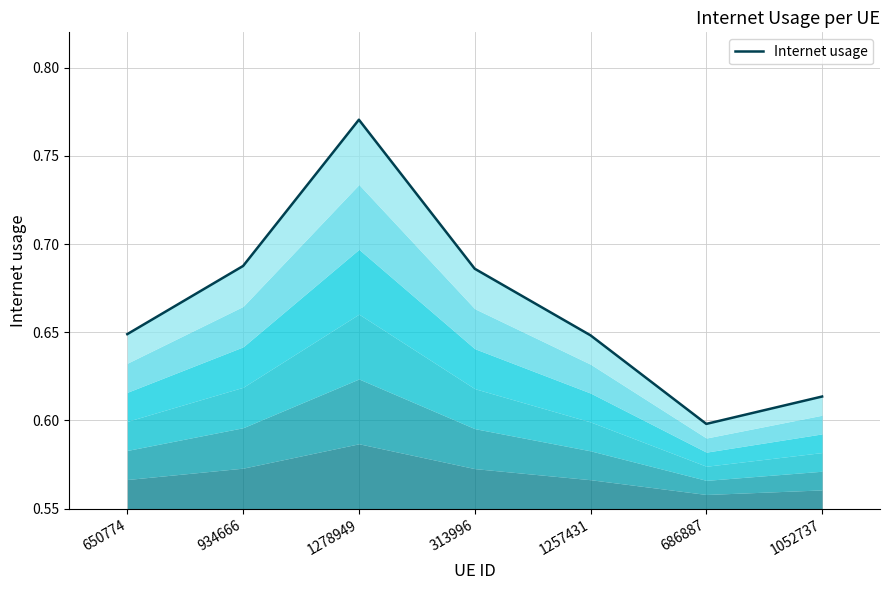

Does the chart display data point markers on the line(s)?

No